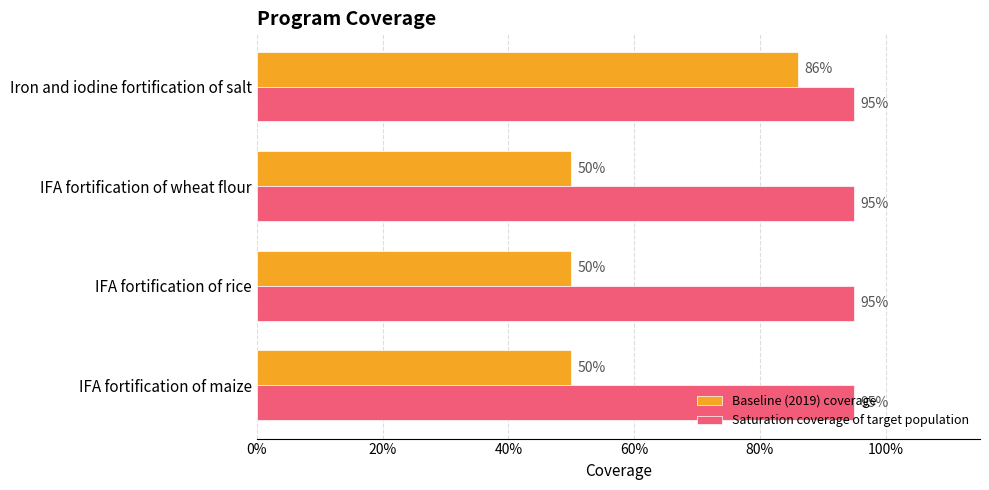

At how many categories does at least one series exceed 0?

4